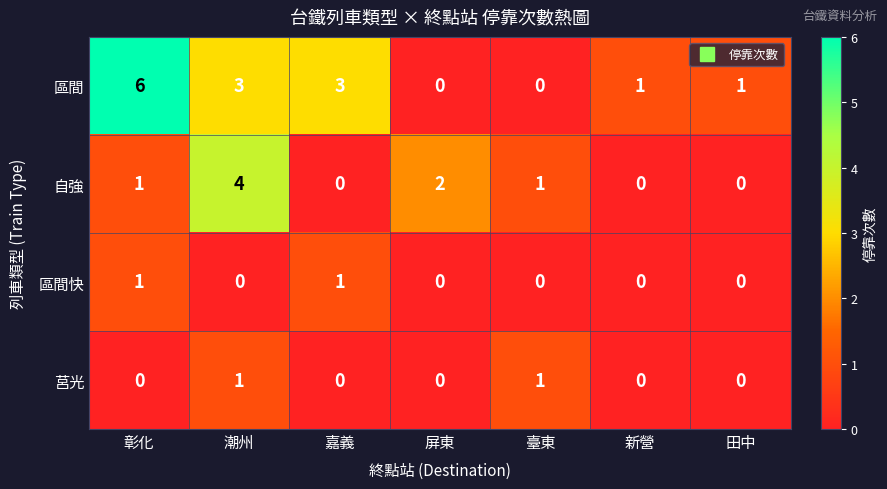

What is the sum of the 自強 values at 彰化 and 屏東?

3